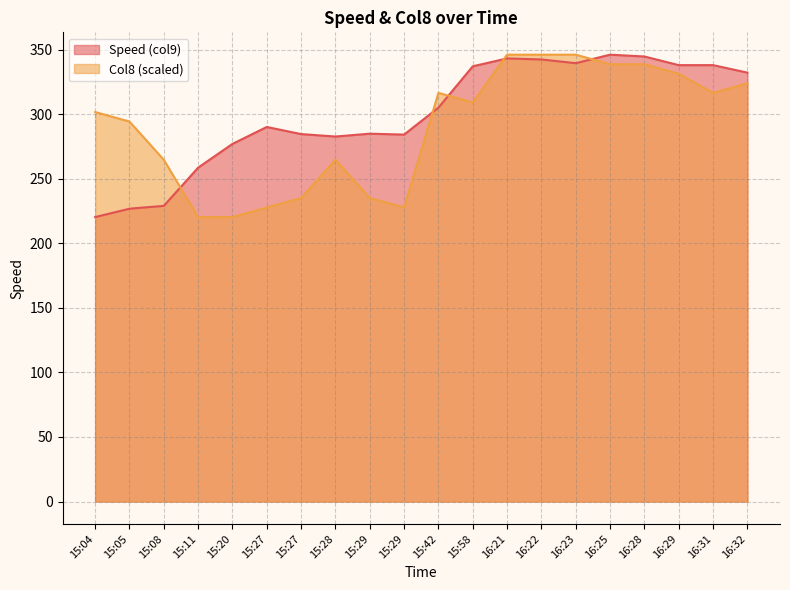

What is the maximum value shown in the chart?

346.1